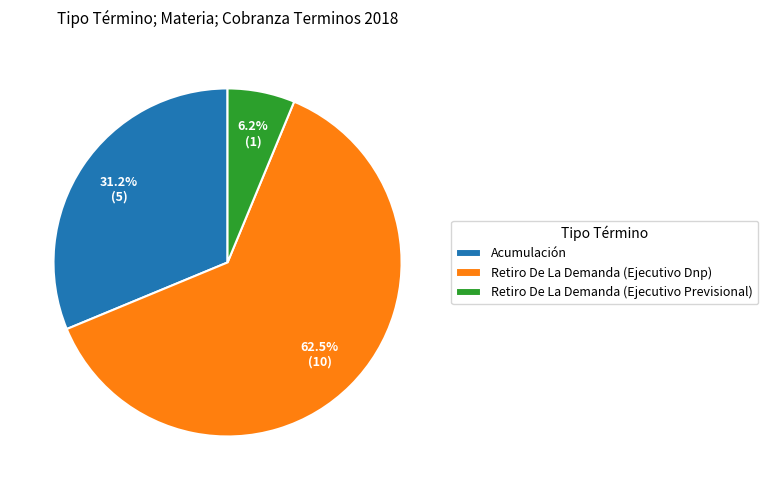

Which category accounts for the majority?

Retiro De La Demanda (Ejecutivo Dnp)